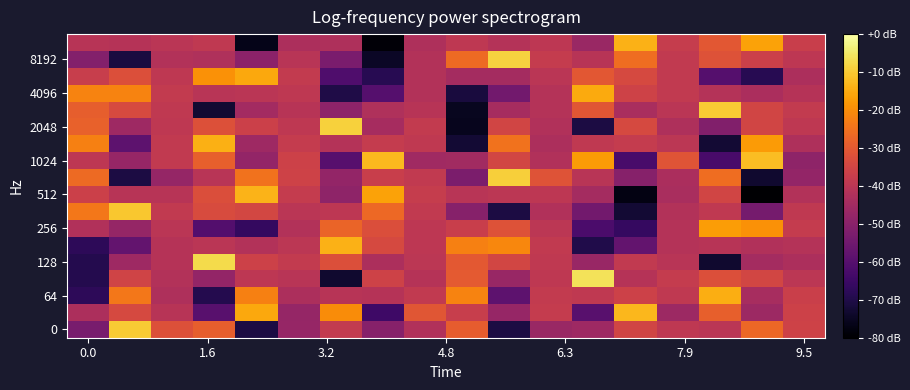

At which category does the chart reach its minimum across all series?

16